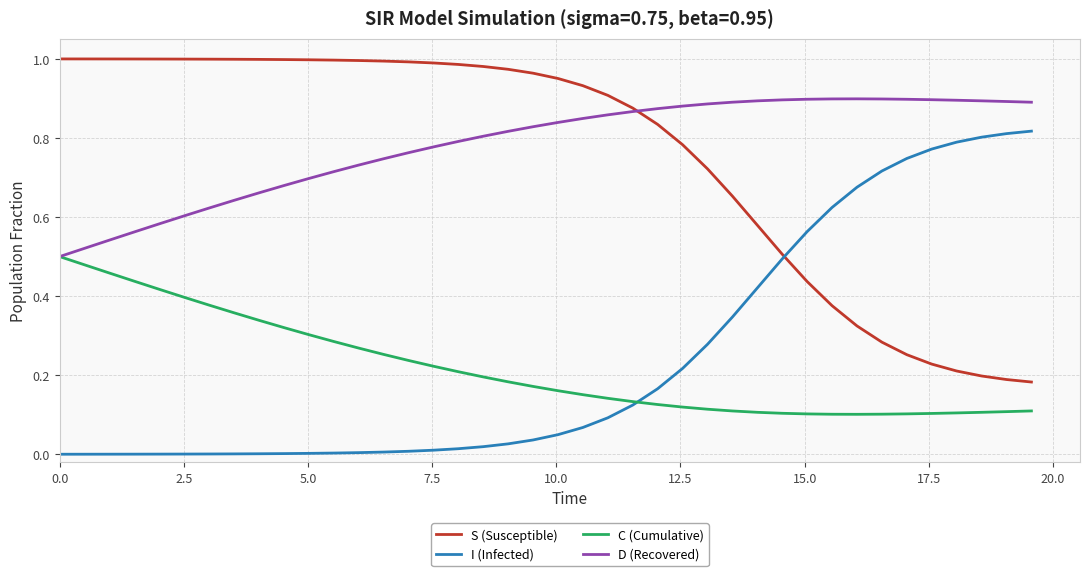

True or false: D (Recovered) and I (Infected) intersect in this chart.

False